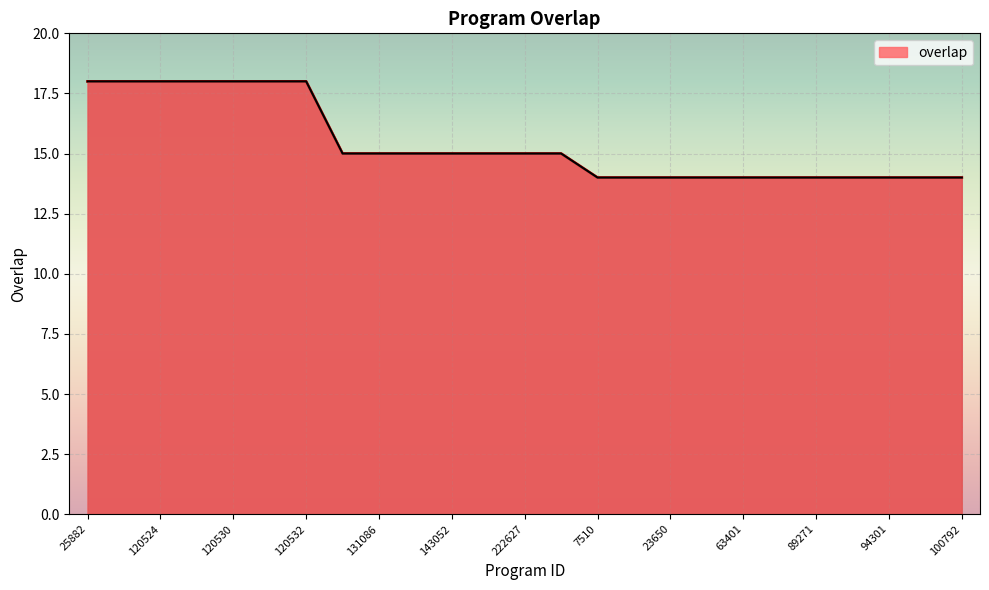

What is the minimum value shown in the chart?

14